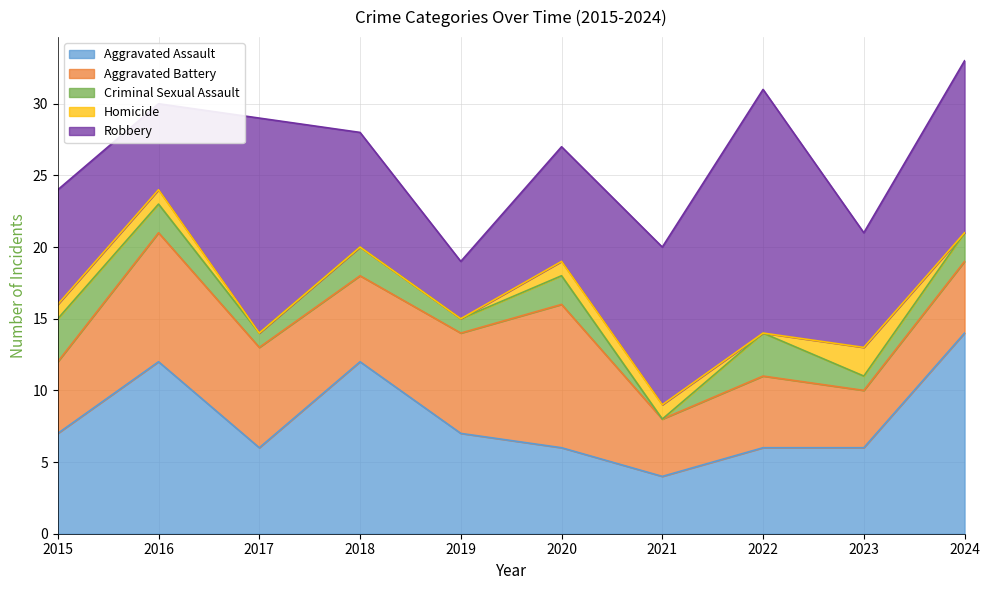

Where is the first local maximum for Robbery?

2017